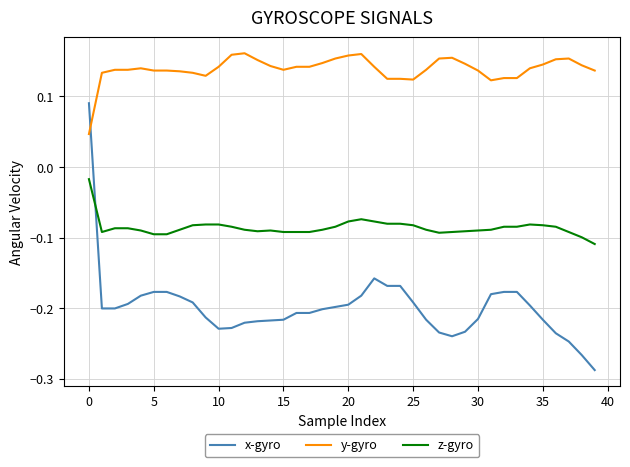

Which series has the widest spread of values?

x-gyro